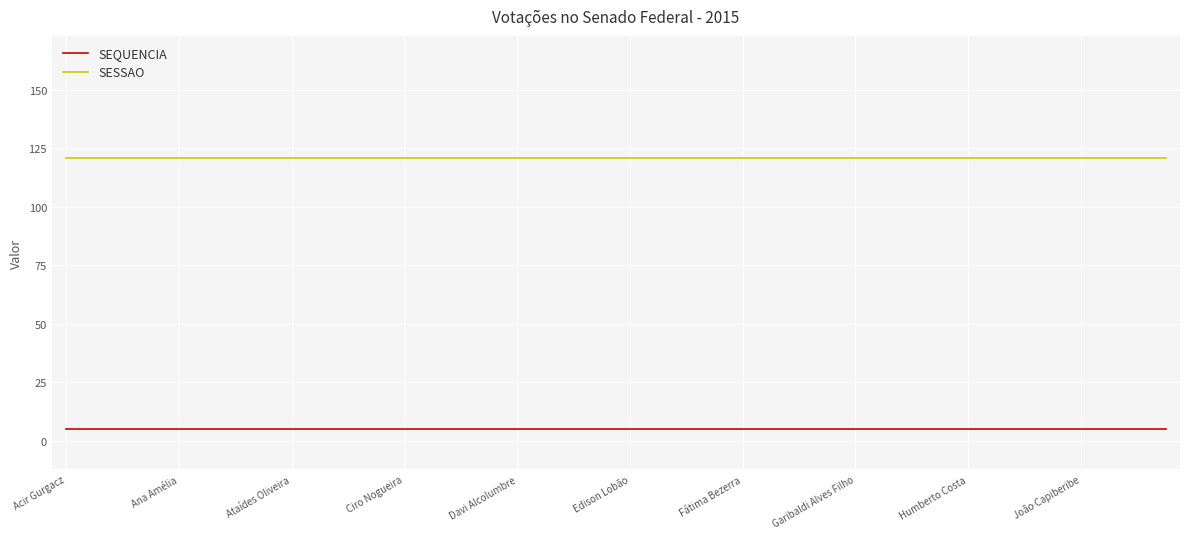

True or false: SEQUENCIA and SESSAO intersect in this chart.

False